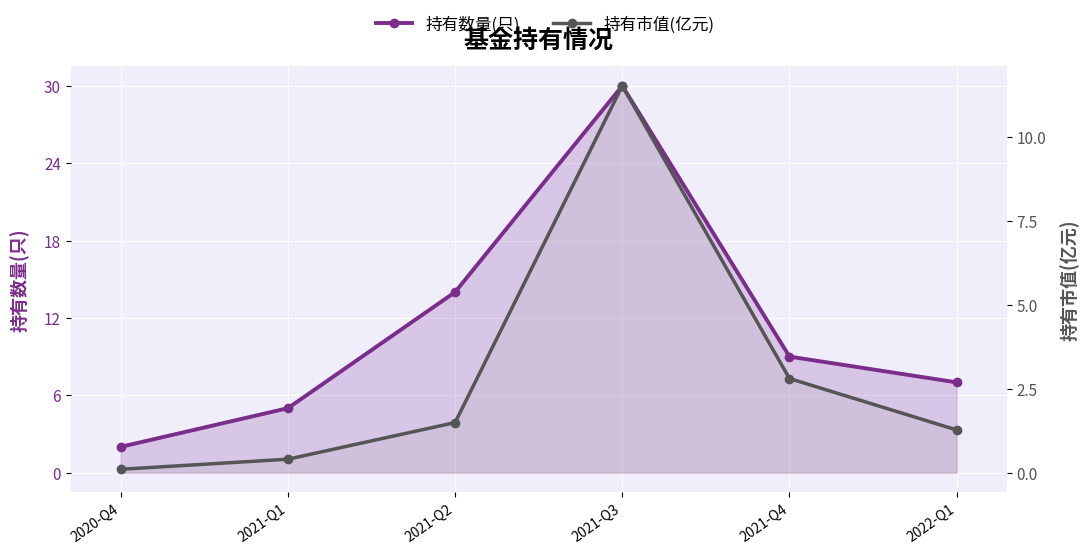

What is the approximate value of 持有数量(只) at 2021-Q2?

14.0